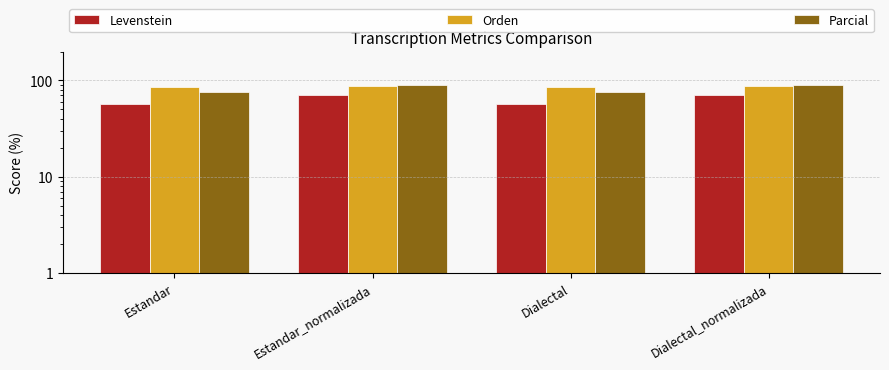

Rank the series by their maximum value, from lowest to highest.

Levenstein, Orden, Parcial